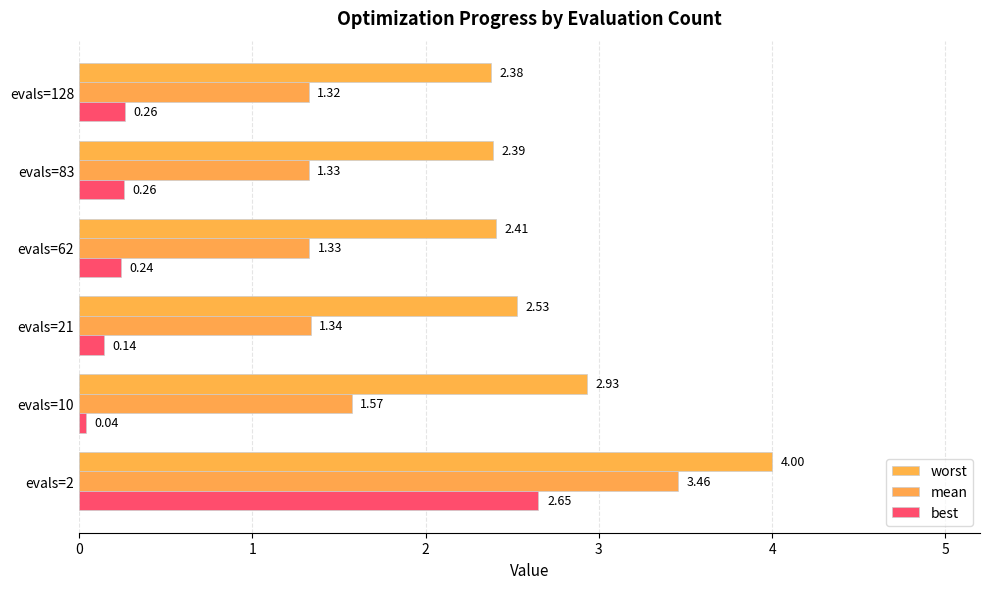

How many categories are shown in the chart?

6